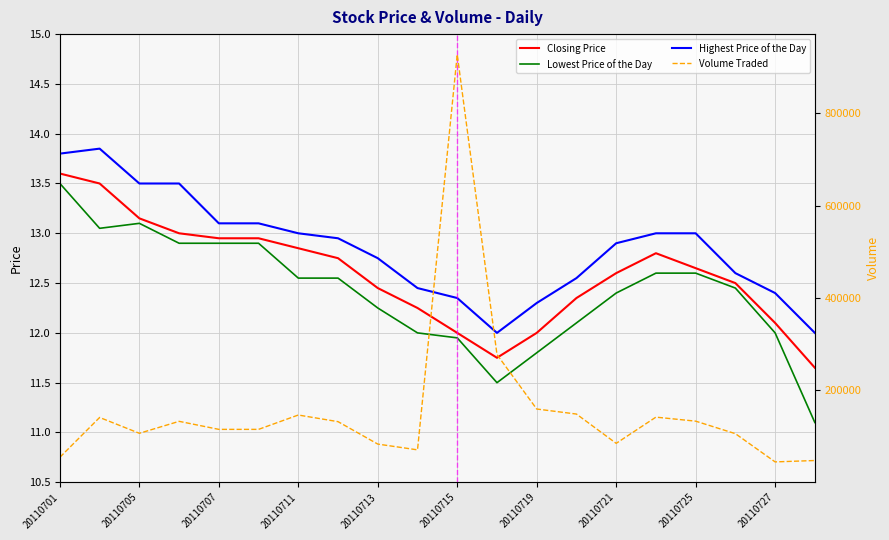

True or false: Lowest Price of the Day has more than 2 points higher than both neighbors.

False